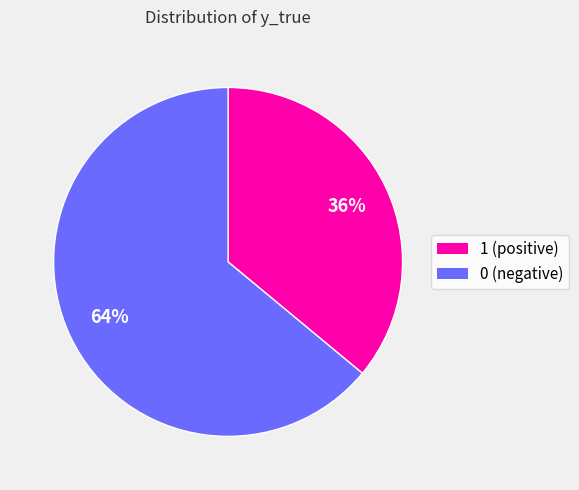

Do 0 and 1 together represent more than half of the pie?

Yes